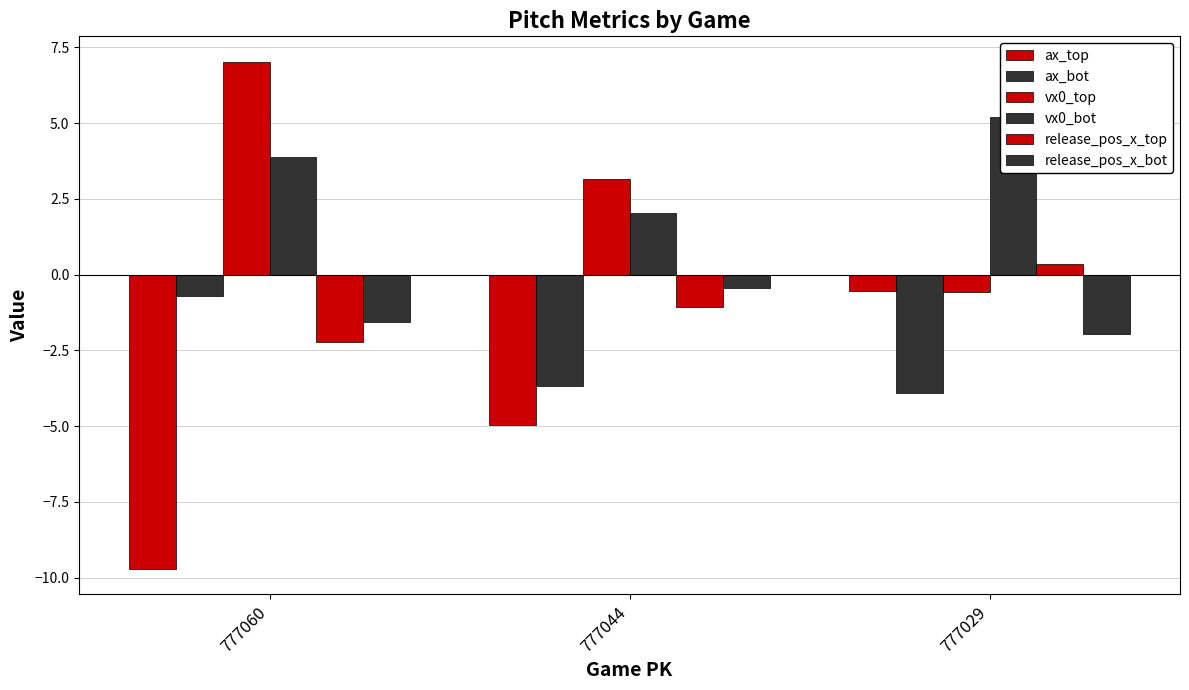

What are all the series names shown in the legend?

ax_top, ax_bot, vx0_top, vx0_bot, release_pos_x_top, release_pos_x_bot